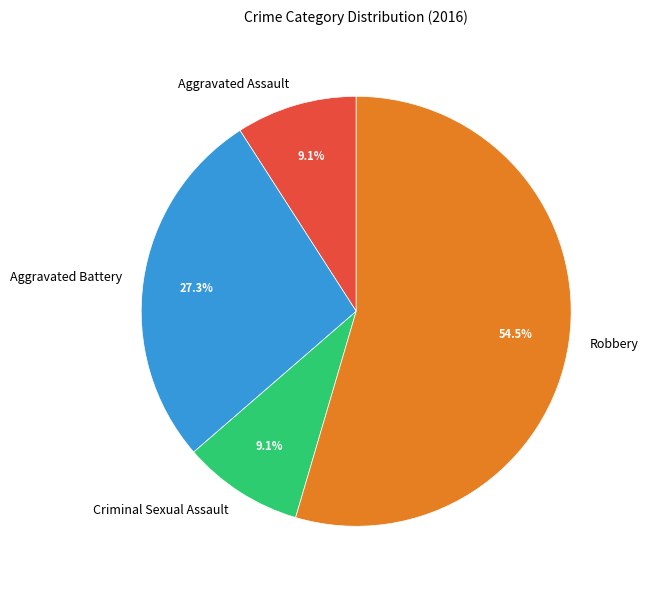

Between Aggravated Battery and Aggravated Assault, which is larger?

Aggravated Battery